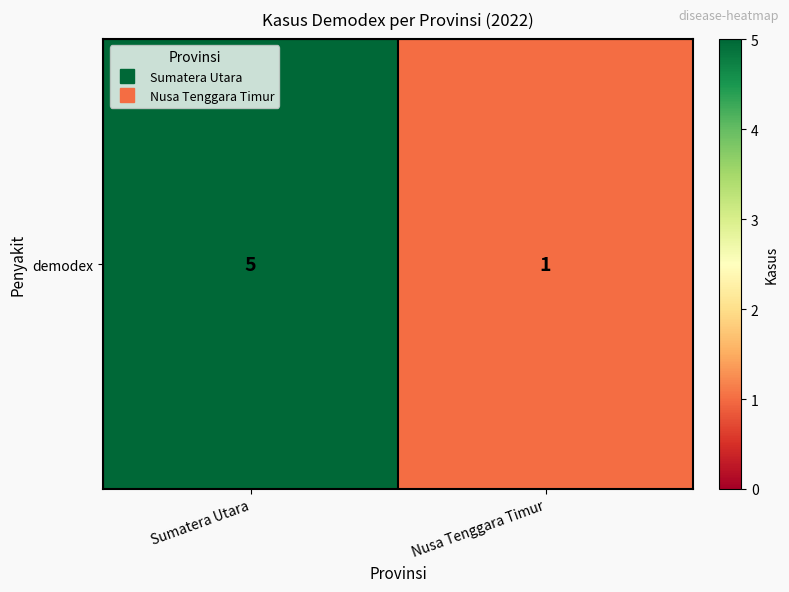

The value at Sumatera Utara is 2. True or false?

False